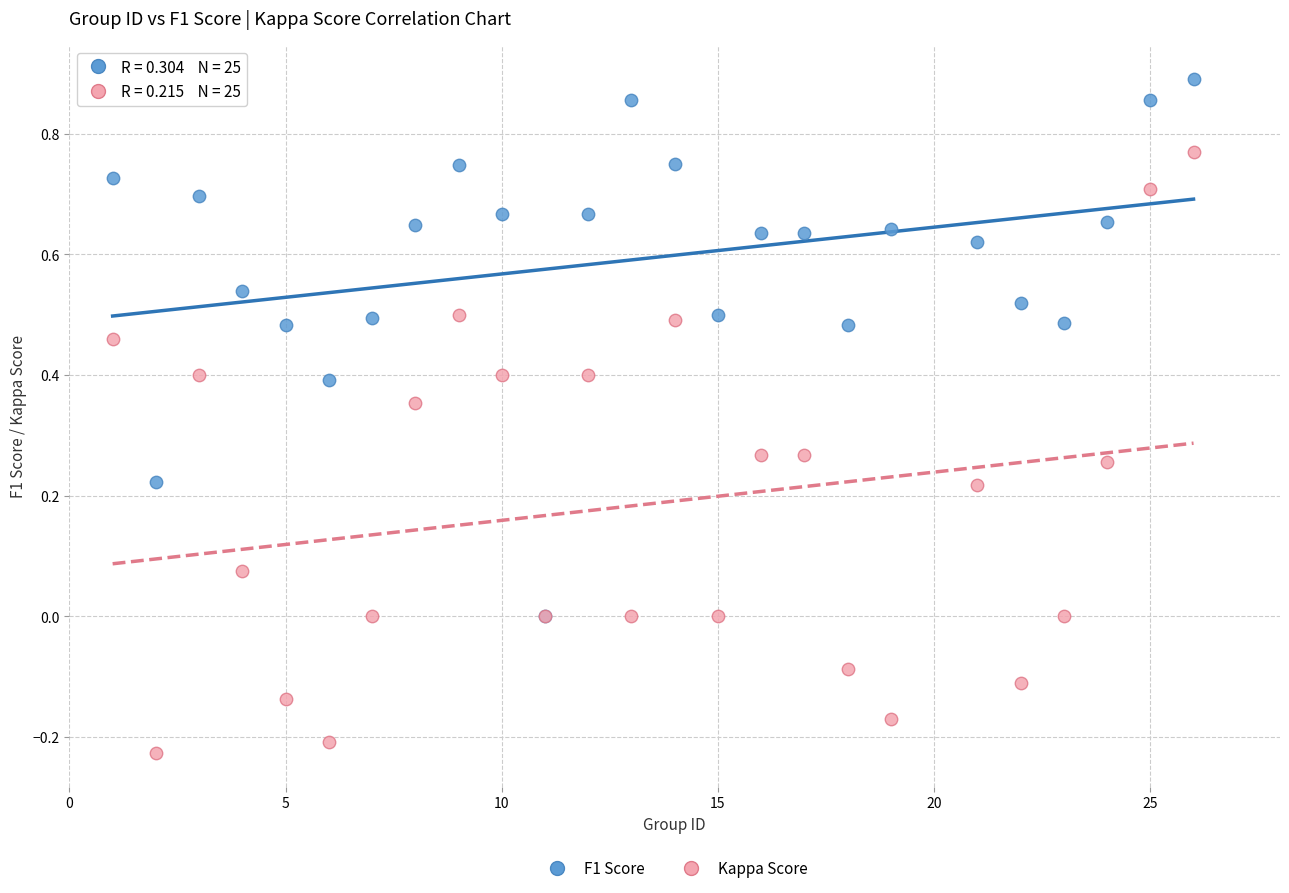

What are all the series names shown in the legend?

F1 Score, Kappa Score